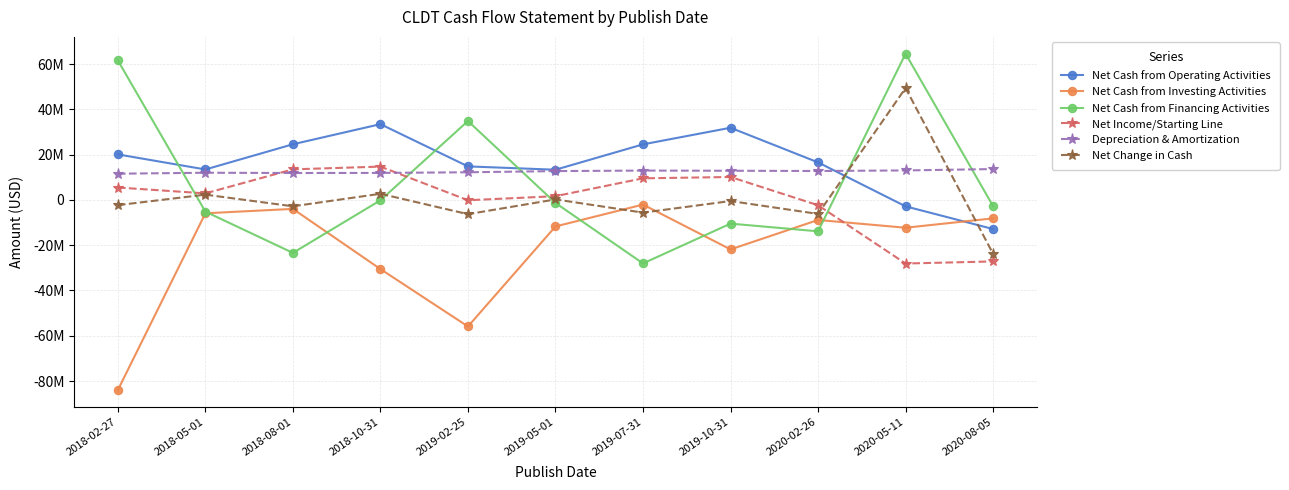

Rank the series by their maximum value, from lowest to highest.

Net Cash from Investing Activities, Depreciation & Amortization, Net Income/Starting Line, Net Cash from Operating Activities, Net Change in Cash, Net Cash from Financing Activities